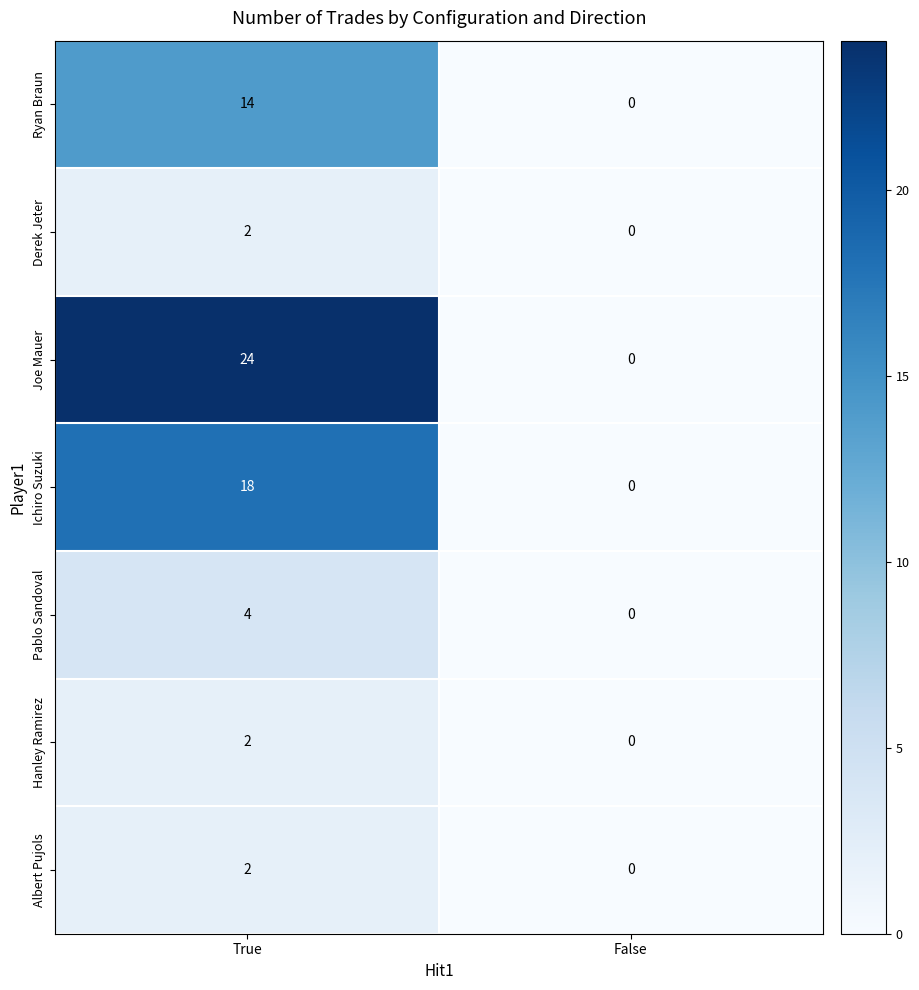

What is the greatest value displayed?

24